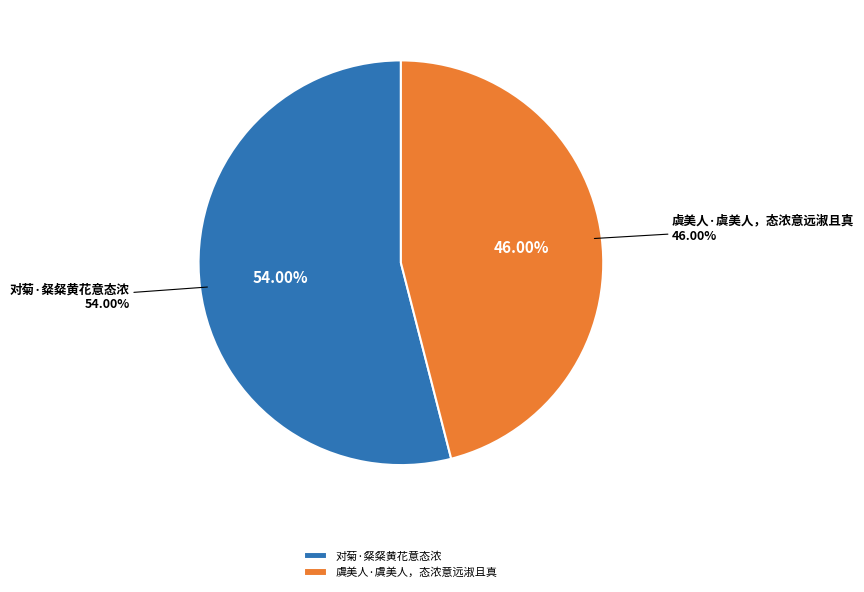

Count the number of slices in the pie.

2